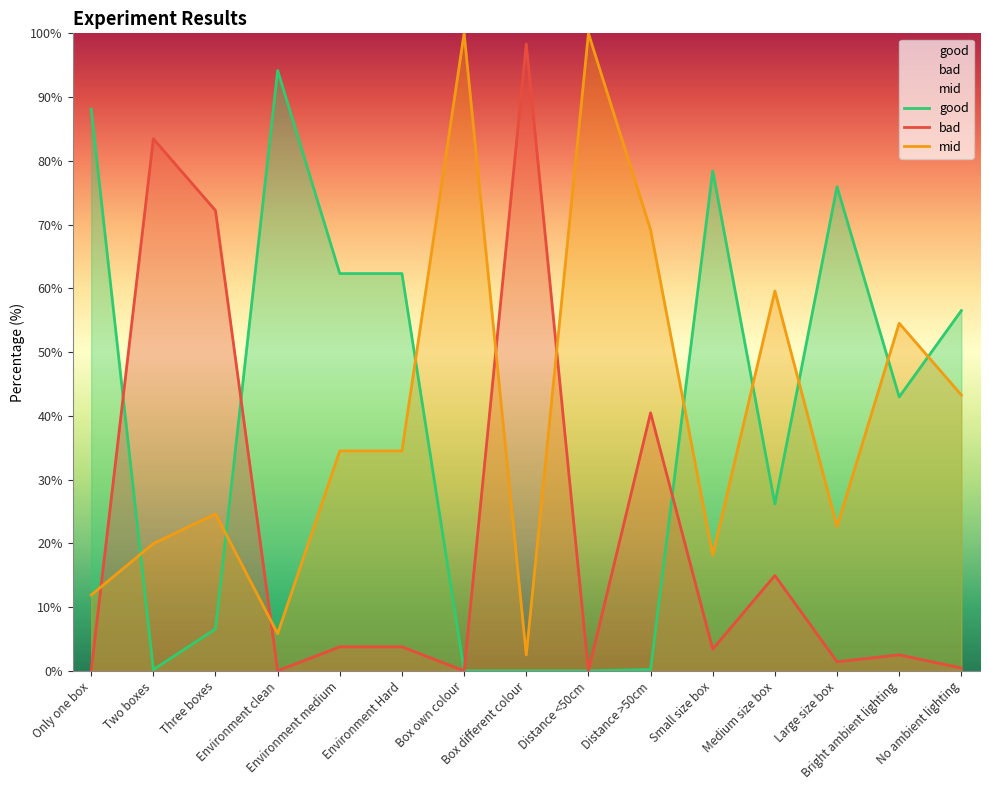

Between Box different colour and Distance >50cm, which is larger?

Distance >50cm